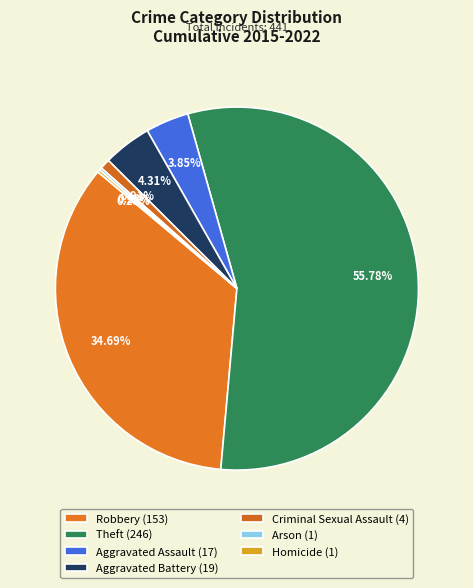

Does Arson represent more than half of the total?

No